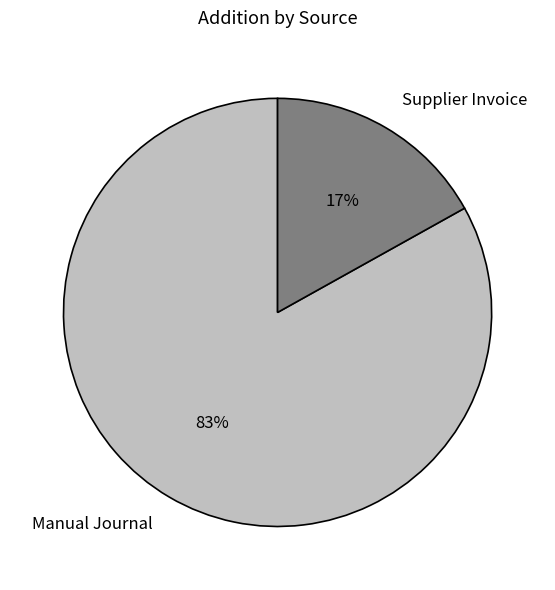

Is the sum of Supplier Invoice and Manual Journal greater than half?

Yes